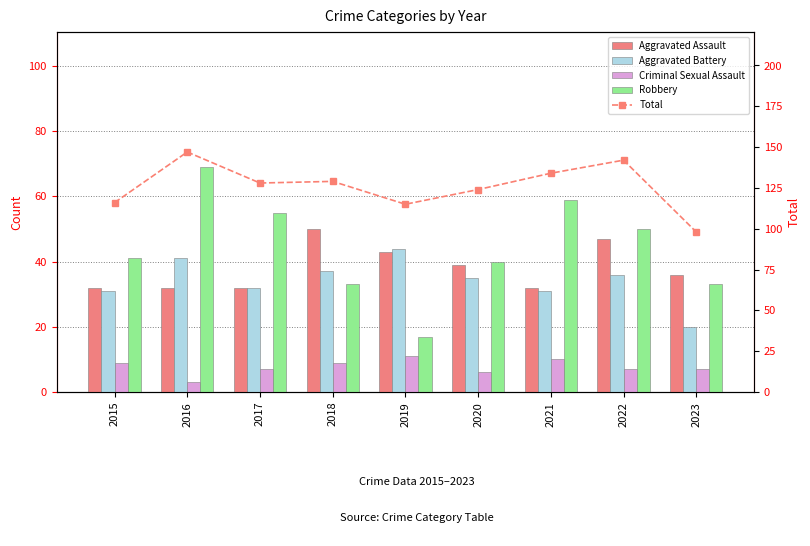

What are all the series names shown in the legend?

Aggravated Assault, Aggravated Battery, Criminal Sexual Assault, Robbery, Total